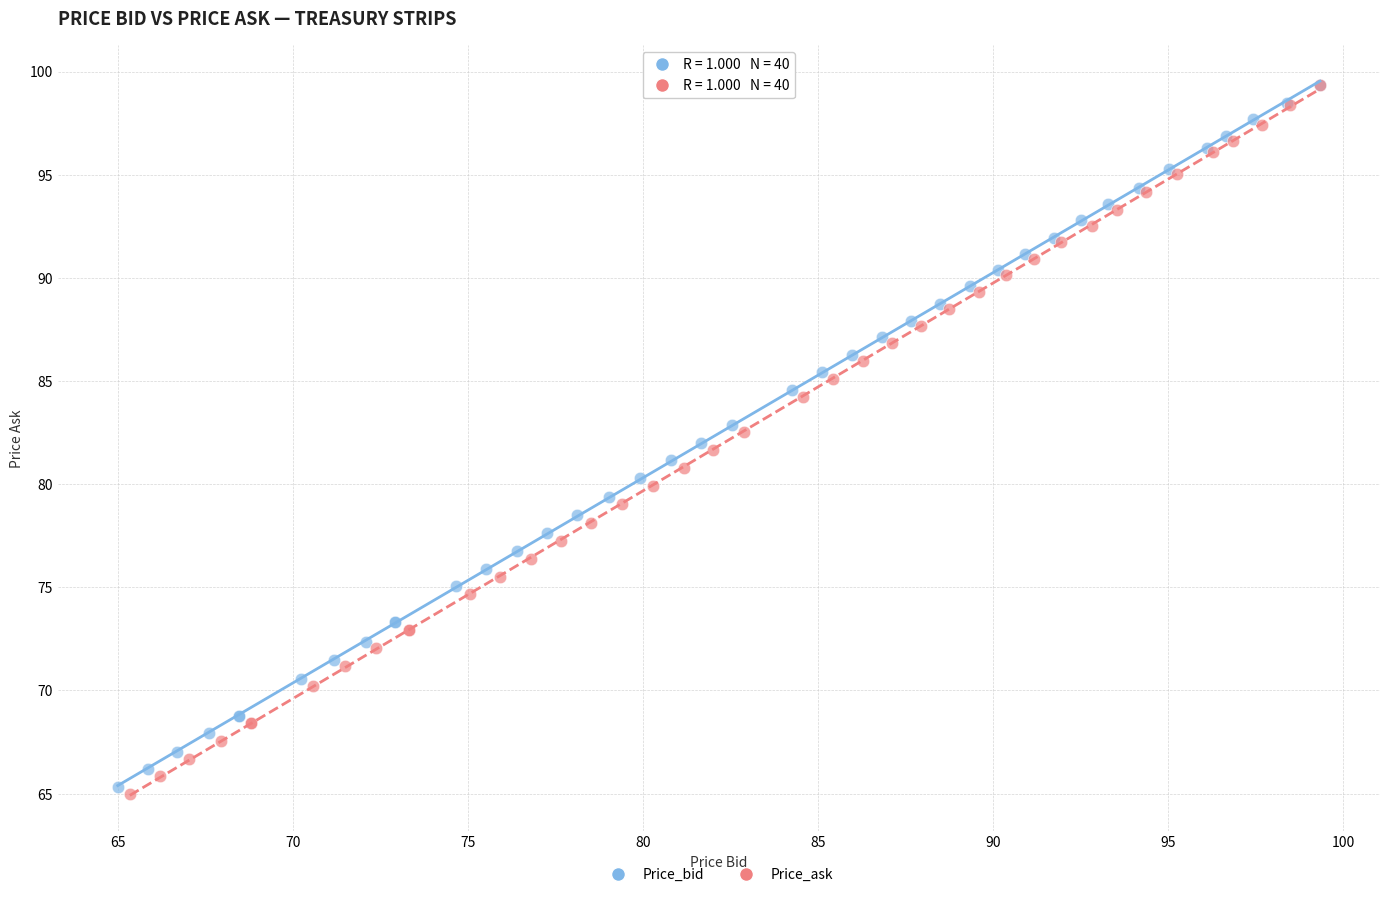

Which series has the widest spread of Y values?

Price_ask